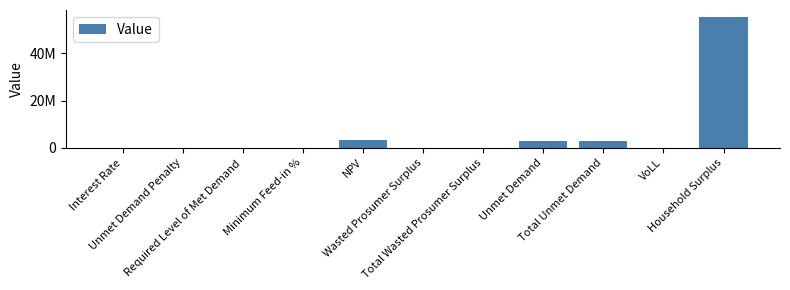

What is the greatest value displayed?

55561195.6